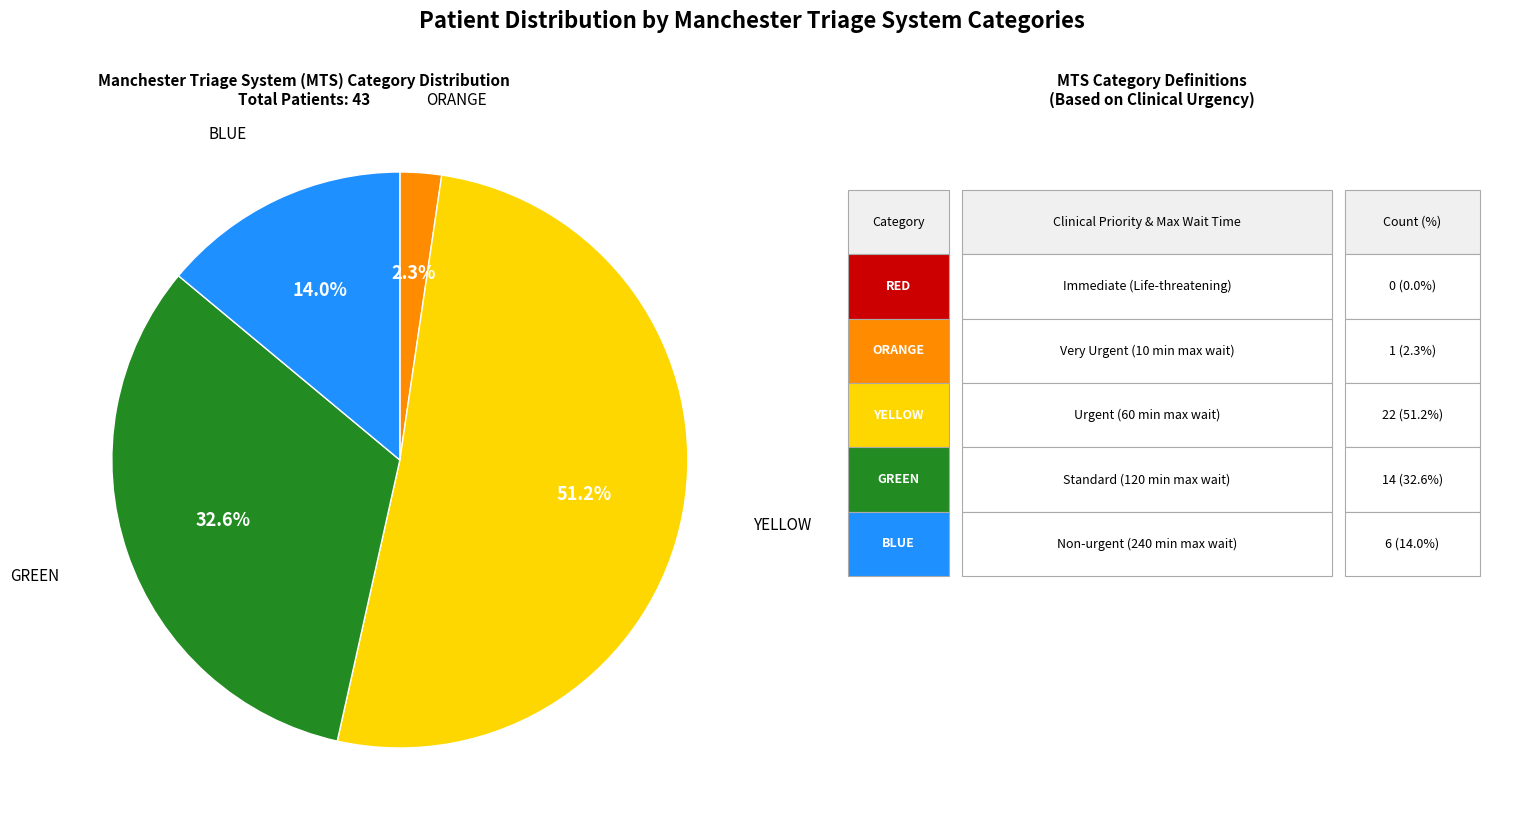

What is the largest slice in the pie chart?

YELLOW